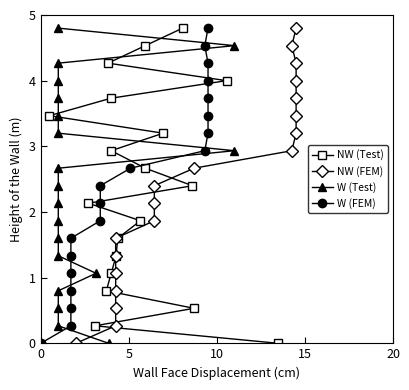

How many values in the W (FEM) series exceed 2?

11